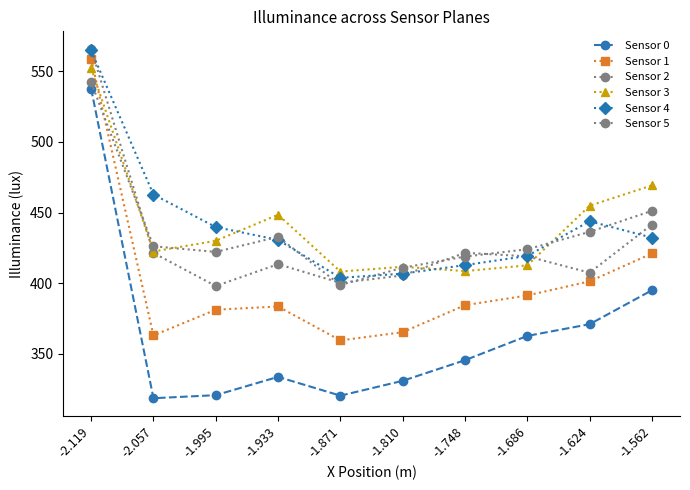

Is it true that Sensor 2 equals 741.0 at -1.933?

False